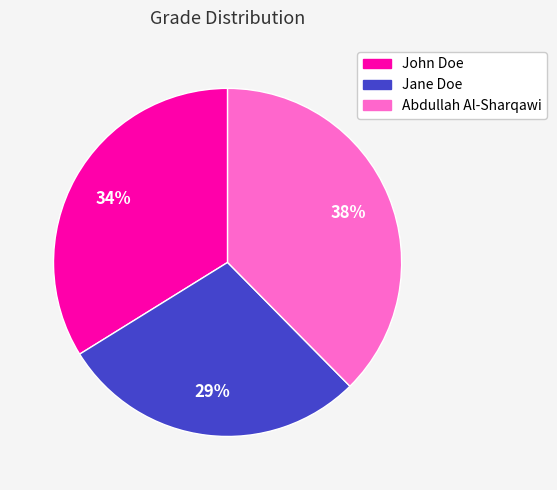

Count the number of slices in the pie.

3